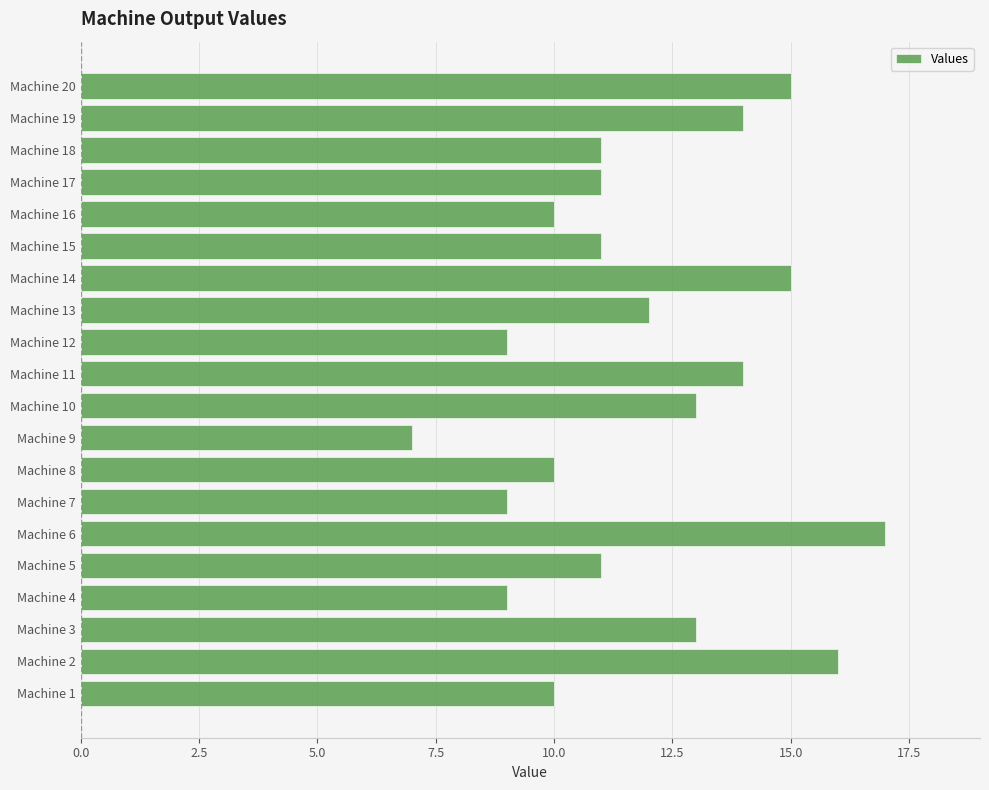

Reading bottom to top, what are all the values shown in this chart?

10	16	13	9	11	17	9	10	7	13	14	9	12	15	11	10	11	11	14	15